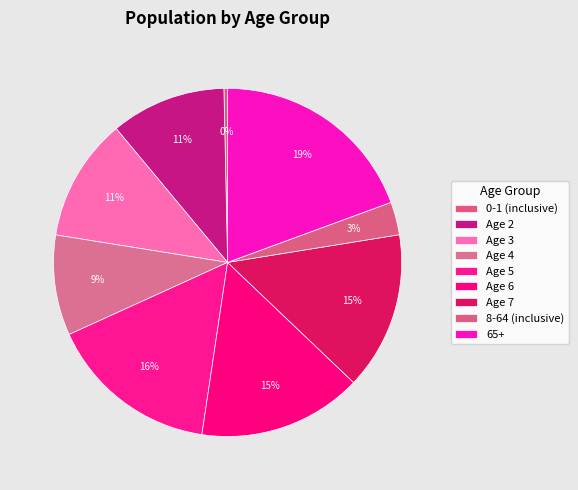

Is it true that Age 4 is 1% of the pie?

False